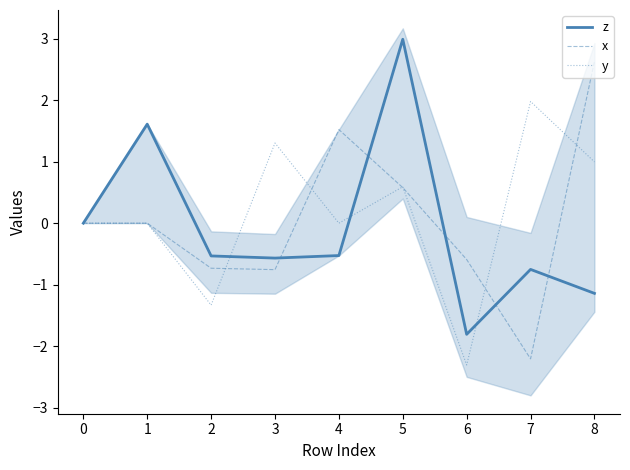

List the series in order of their peak value, lowest first.

y, x, z